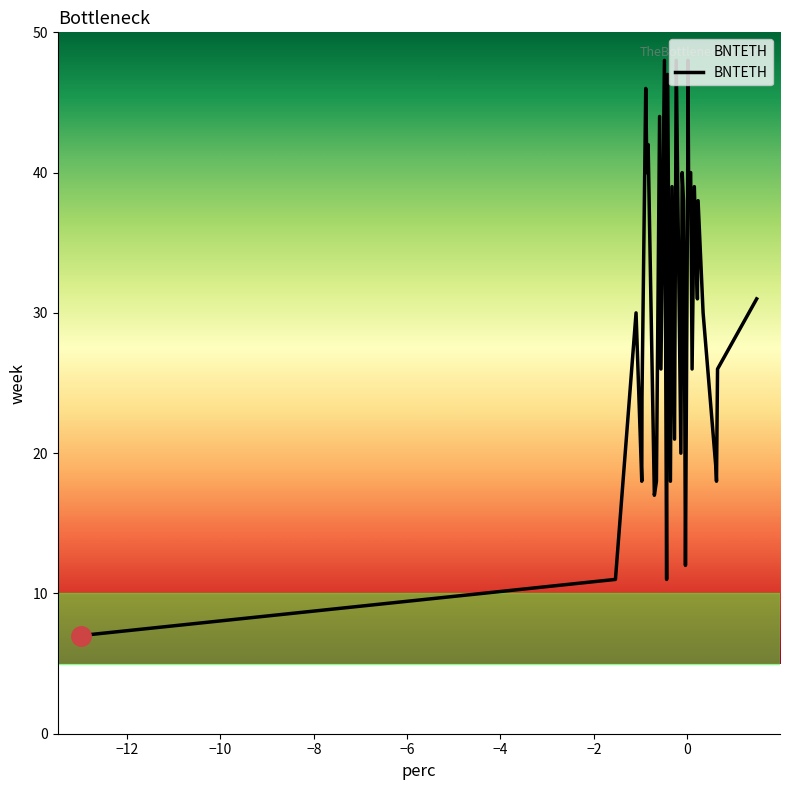

What is the difference between the maximum and minimum values?

41